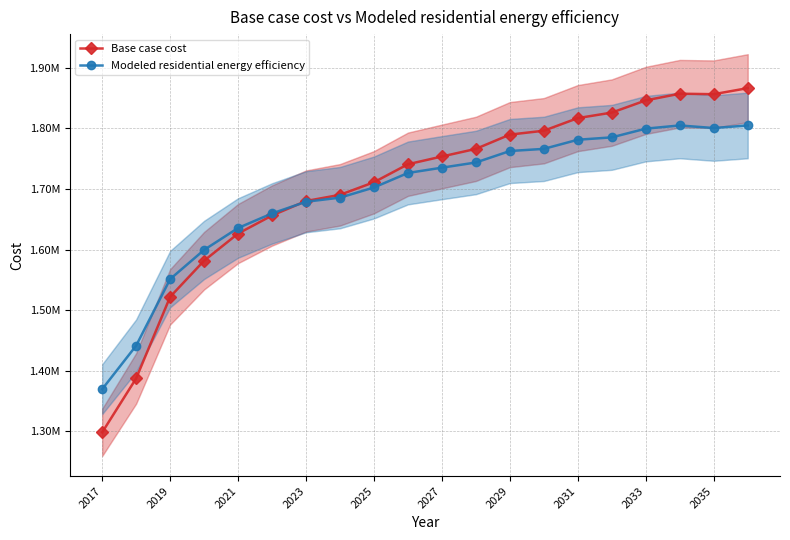

At which category does the chart reach its minimum across all series?

2017